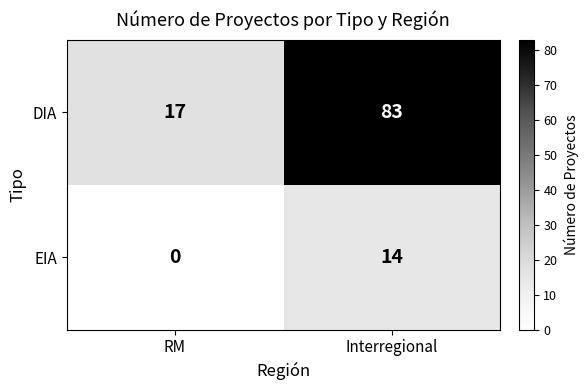

What is the difference between the maximum and minimum values in the EIA series?

14